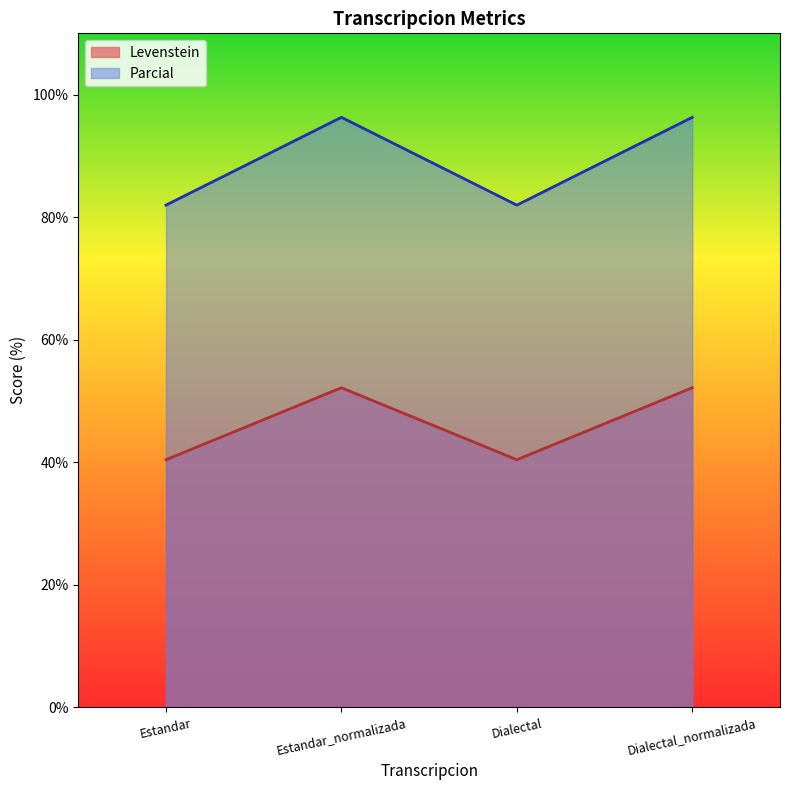

Reading left to right, what are all the values shown in this chart?

Levenstein: Estandar=40.4	Estandar_normalizada=52.2	Dialectal=40.4	Dialectal_normalizada=52.2
Parcial: Estandar=82.0	Estandar_normalizada=96.3	Dialectal=82.0	Dialectal_normalizada=96.3